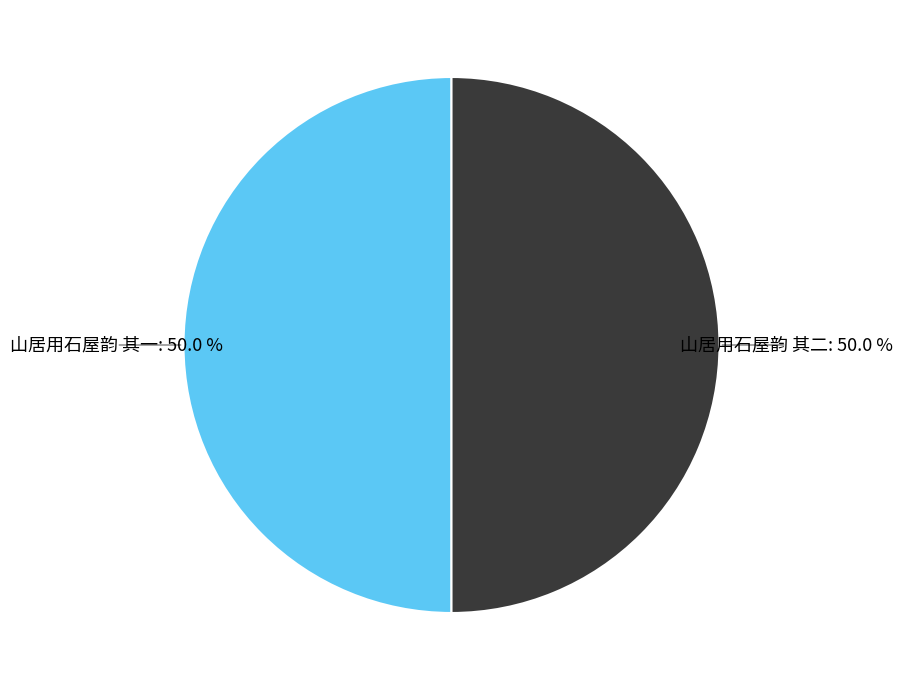

How many slices are in this pie chart?

2